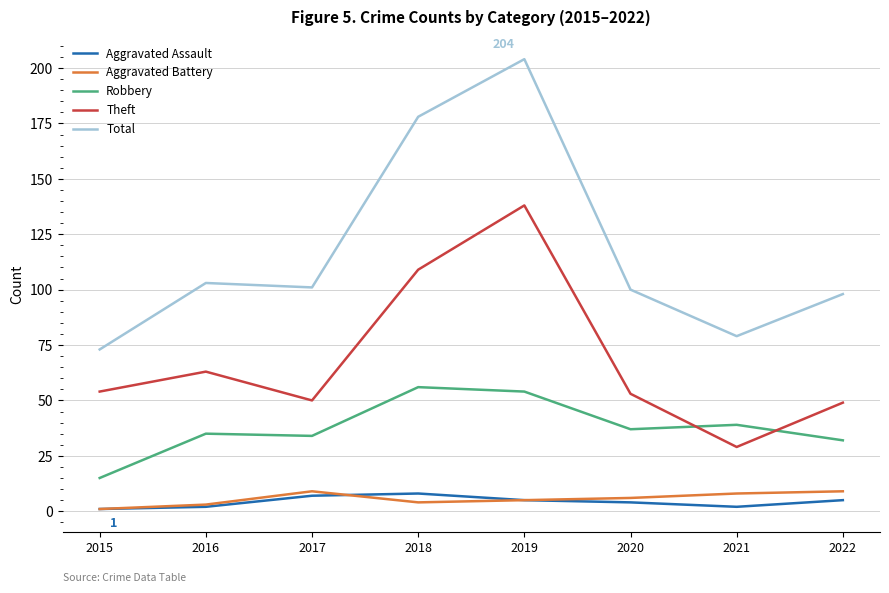

Reading right to left, extract all data points from this chart.

Aggravated Assault: 5	2	4	5	8	7	2	1
Aggravated Battery: 9	8	6	5	4	9	3	1
Robbery: 32	39	37	54	56	34	35	15
Theft: 49	29	53	138	109	50	63	54
Total: 98	79	100	204	178	101	103	73